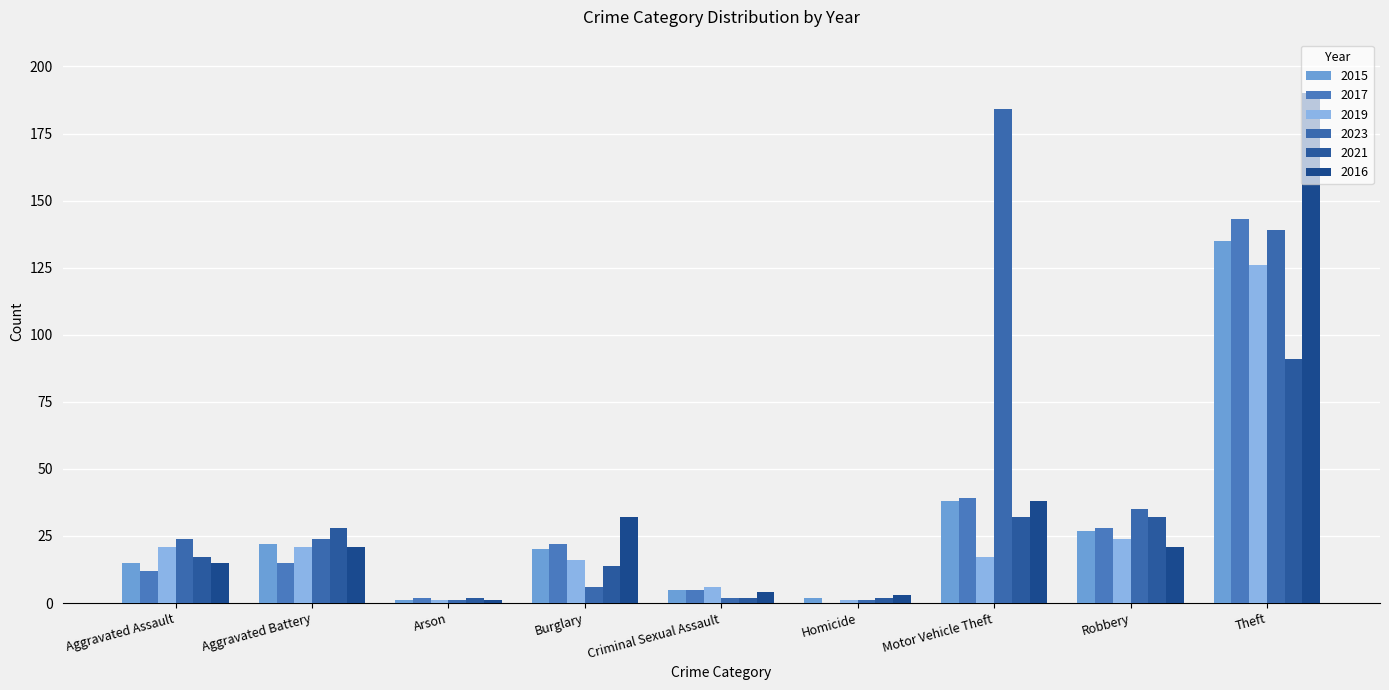

List the labels in order of 2023 value, largest first.

Motor Vehicle Theft, Theft, Robbery, Aggravated Assault, Aggravated Battery, Burglary, Criminal Sexual Assault, Arson, Homicide